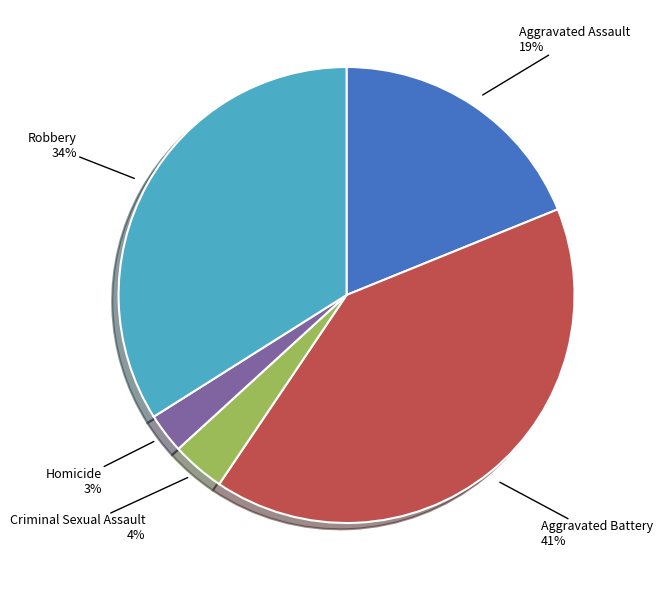

Is the sum of Homicide and Robbery greater than half?

No